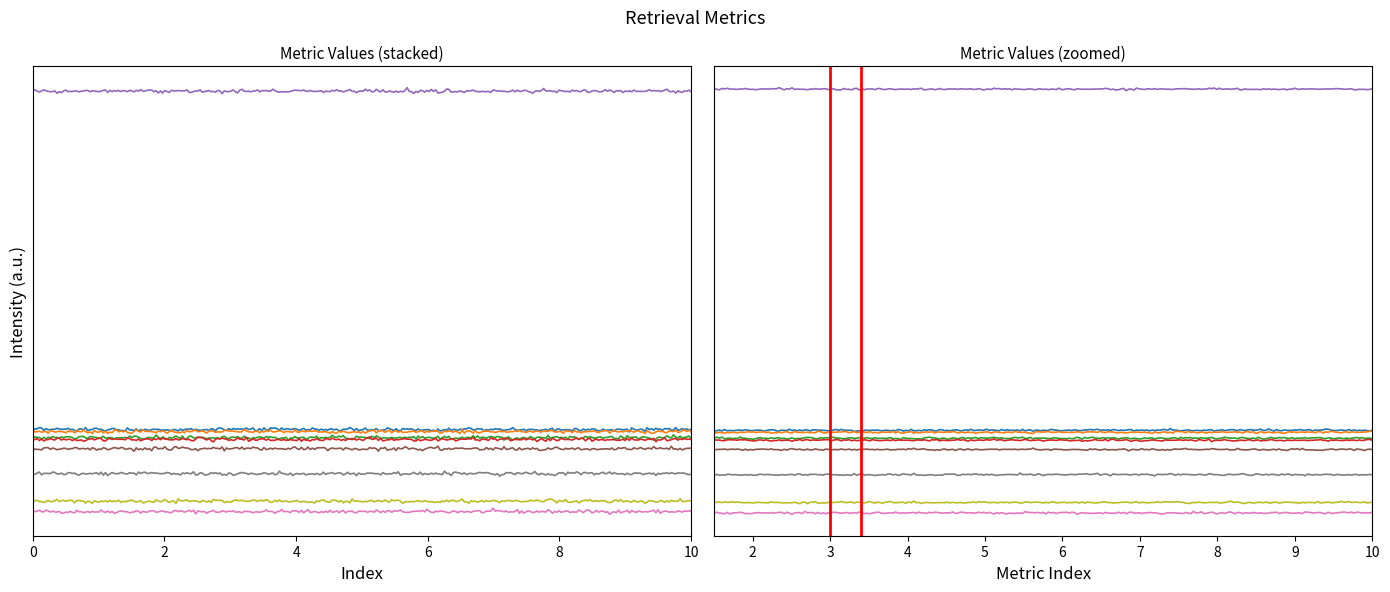

Which label corresponds to the largest value in the chart?

Mean Rank